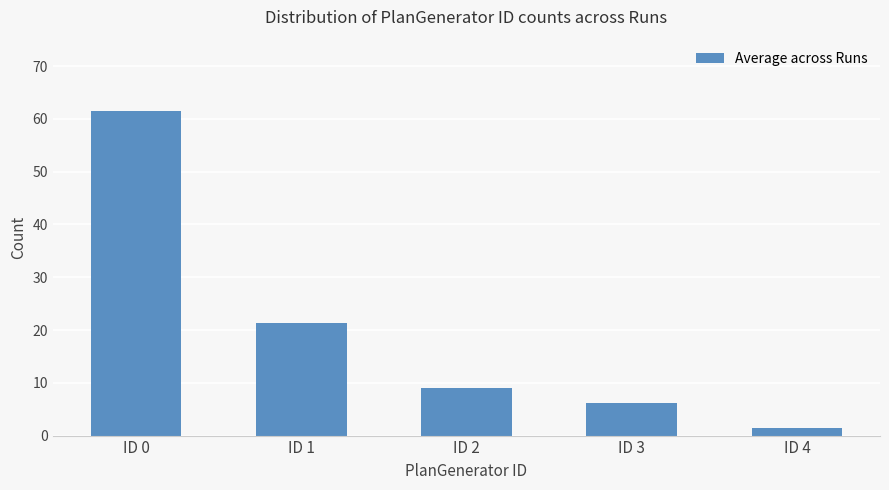

Rank the categories by value from highest to lowest.

ID 0, ID 1, ID 2, ID 3, ID 4